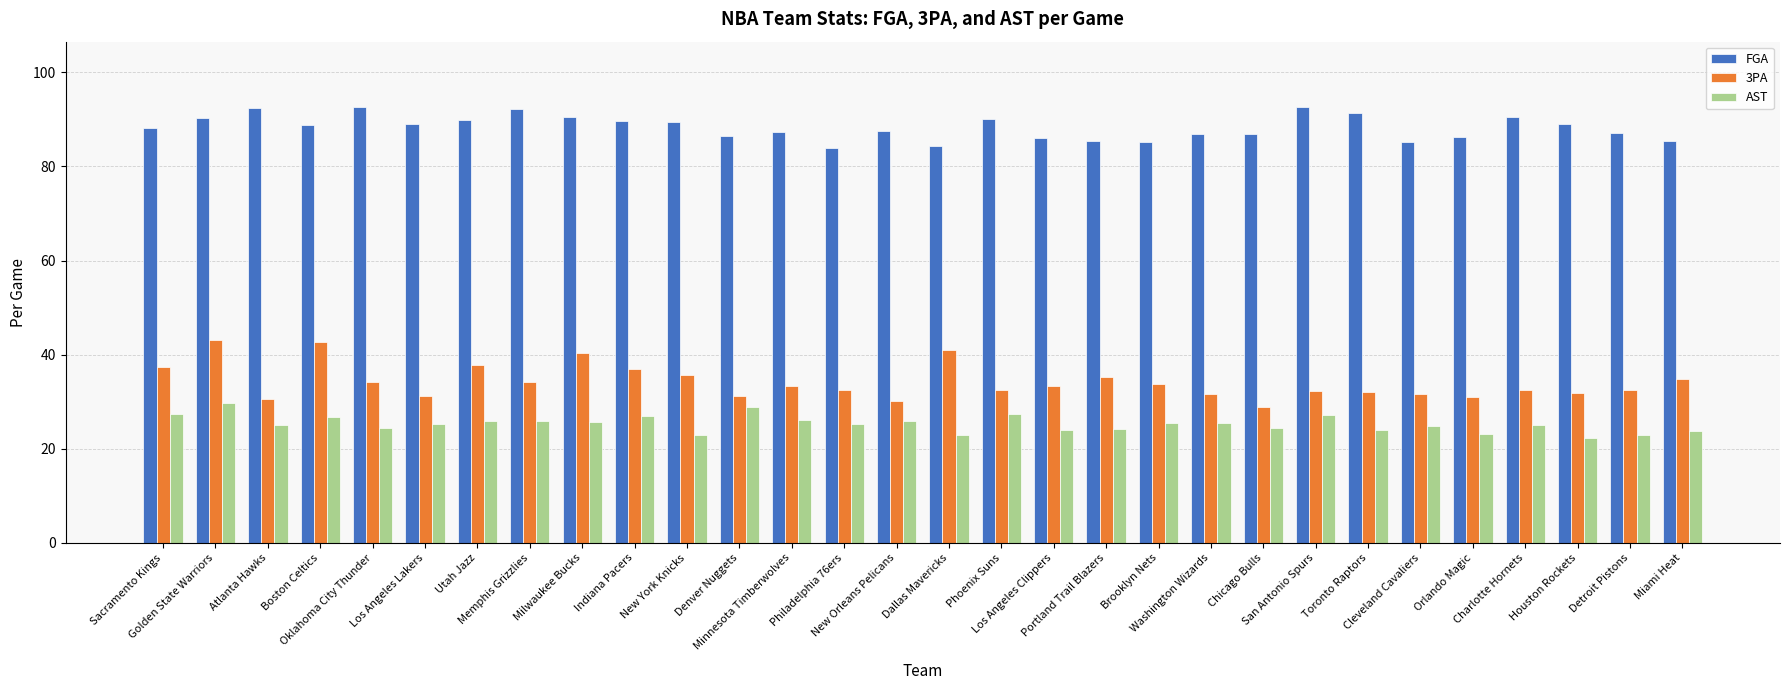

What is the spread (max minus min) of values at Chicago Bulls?

62.3